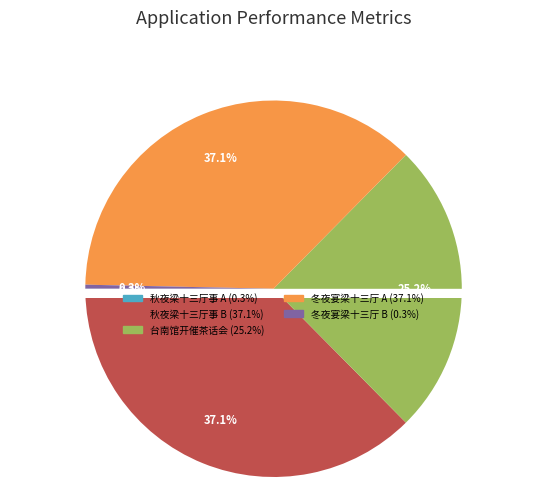

To the nearest percent, what is the difference between the largest and smallest slice percentages?

37%